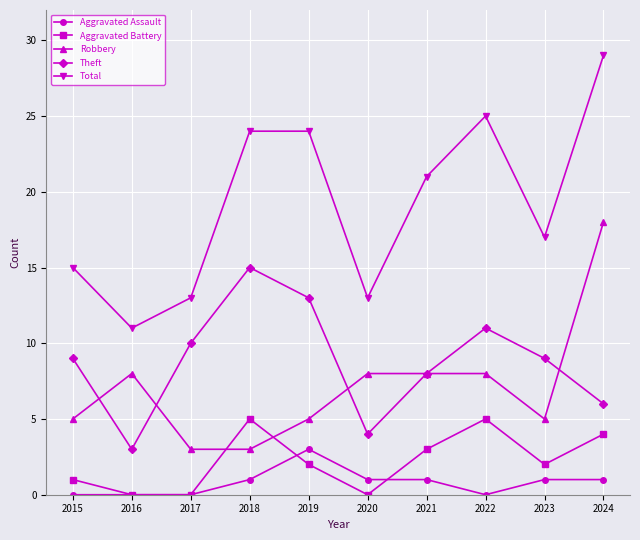

True or false: Total and Aggravated Battery cross at least once.

False